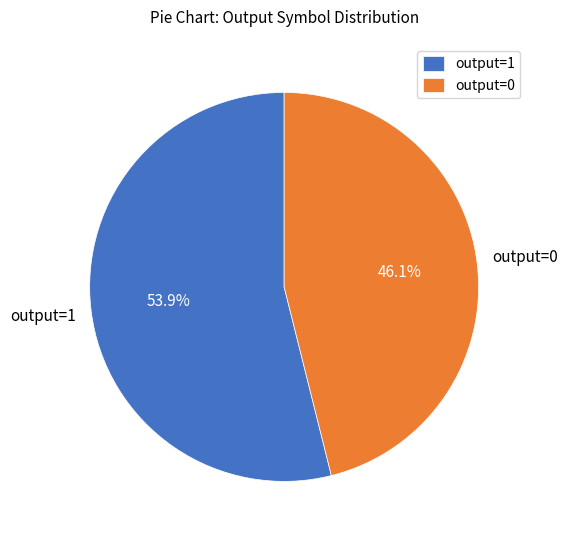

What percentage do output=0 and output=1 together represent?

100.0%